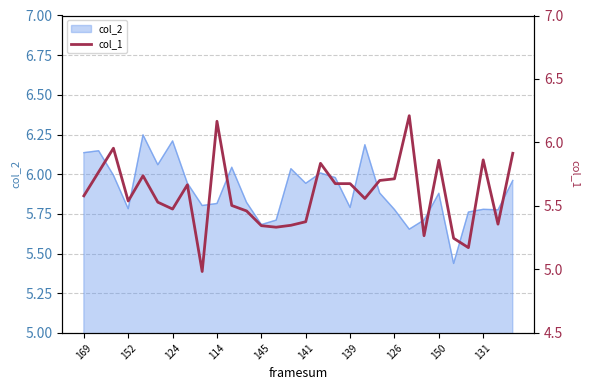

True or false: col_2 has a value of 1.6 at 150.

False